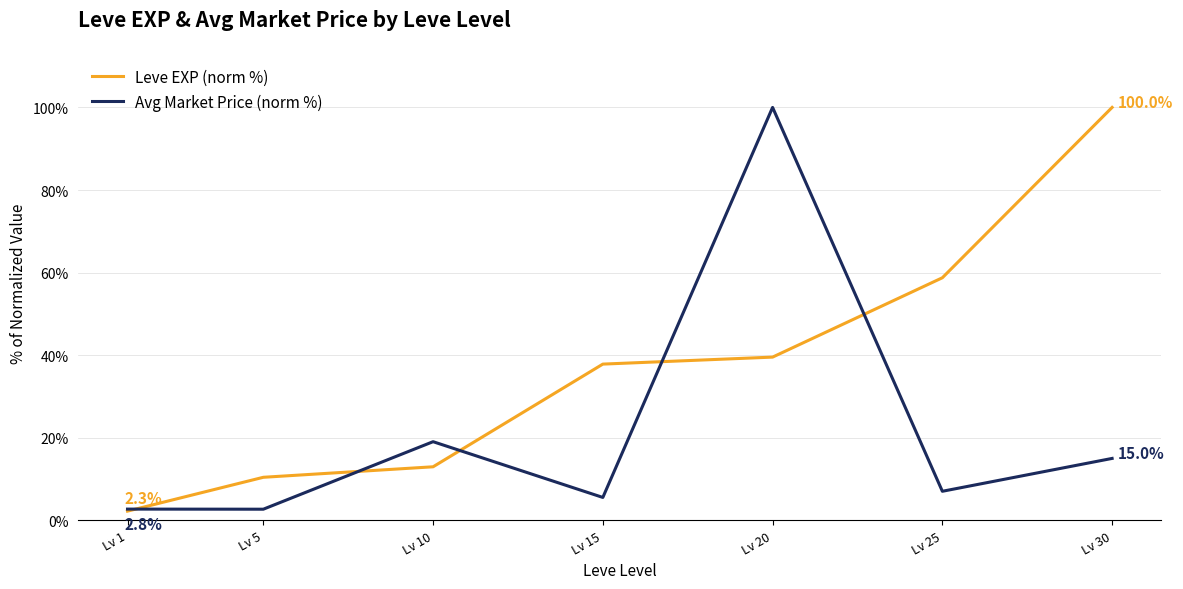

Which series ends up on top after the final intersection of Leve EXP (norm %) and Avg Market Price (norm %)?

Leve EXP (norm %)